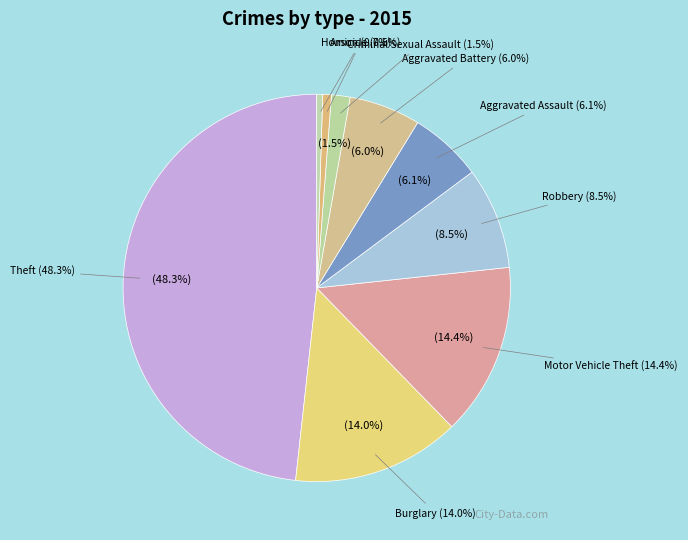

To the nearest percent, what portion does Burglary represent?

14%